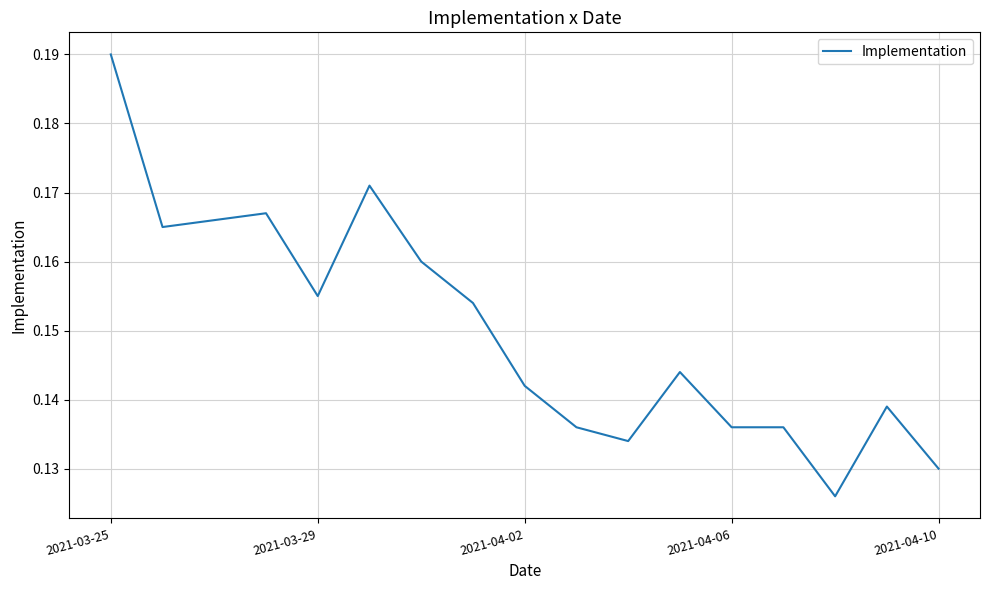

Which label corresponds to the largest value in the chart?

2021-03-25